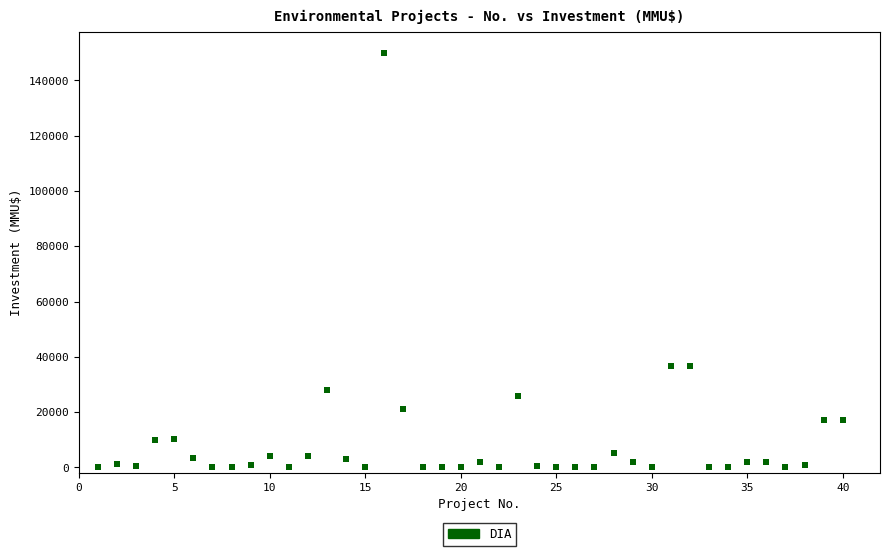

What is the range of Y values (max minus min)?

149975